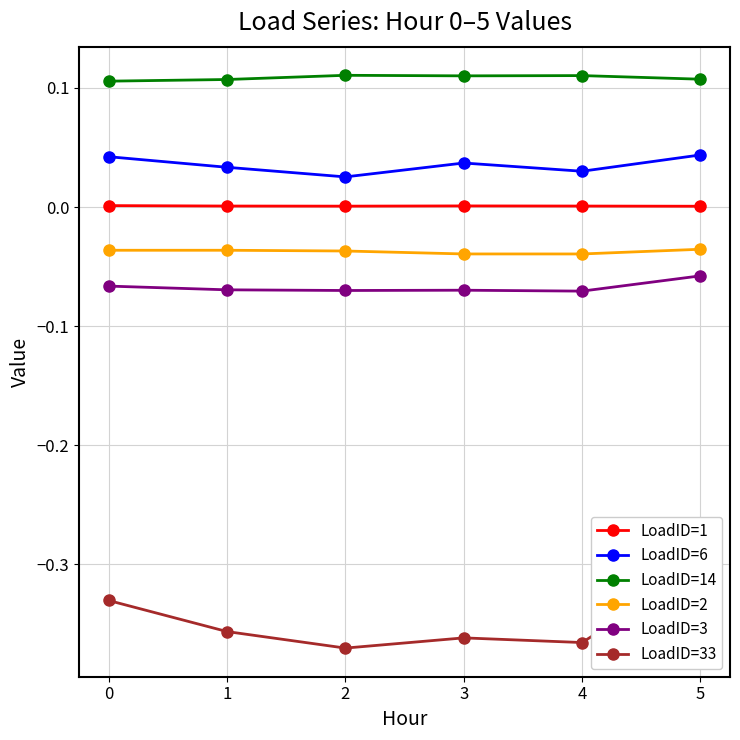

What is the value of the LoadID=33 point at the 6th from the left?

-0.3